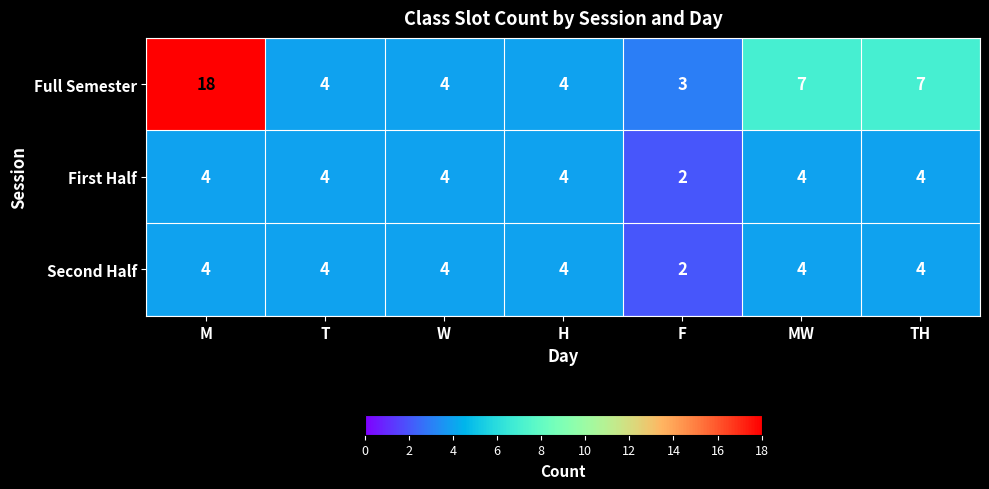

At which category is the sum across all series the highest?

M